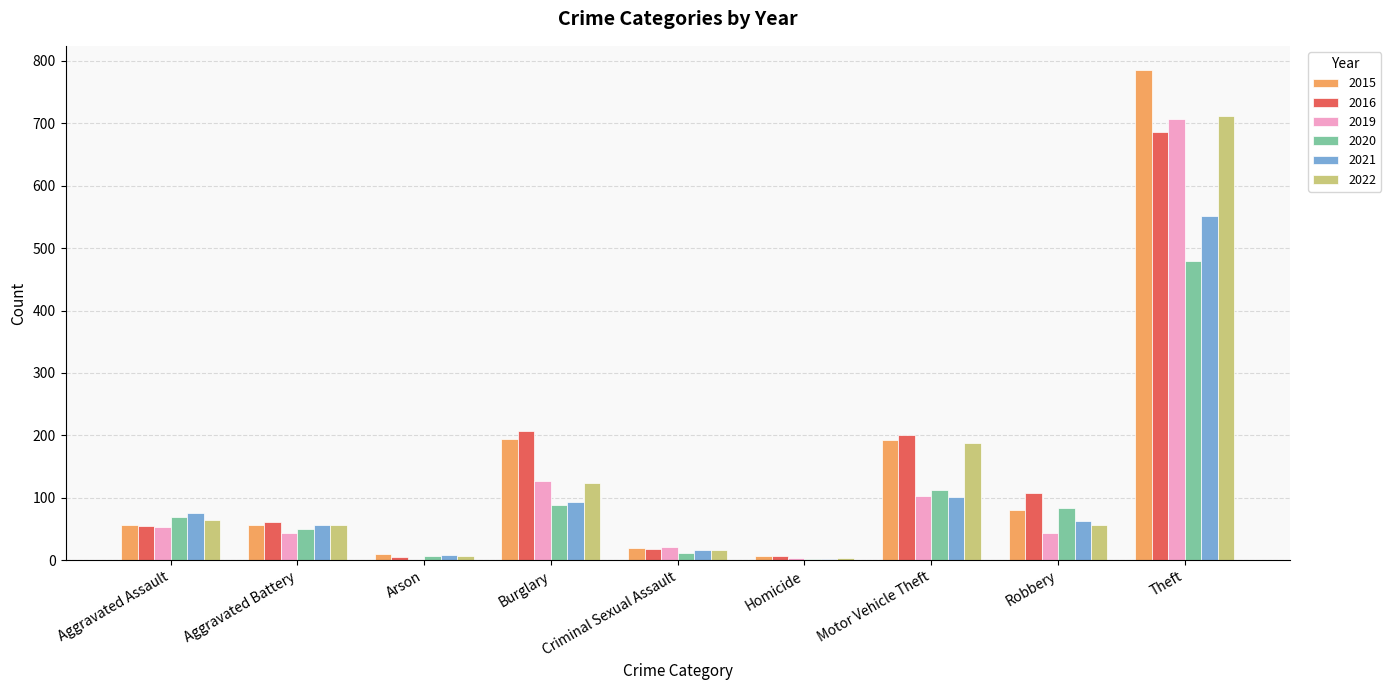

Is it true that 2020 equals 194 at Motor Vehicle Theft?

False